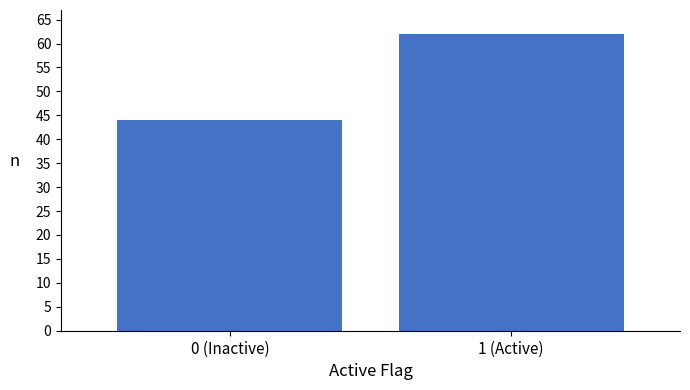

Reading left to right, what are all the values shown in this chart?

44	62